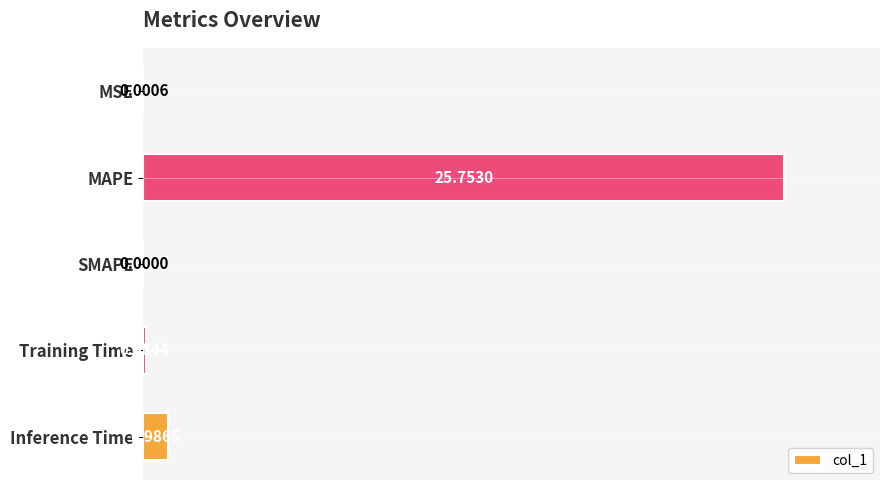

At which label is the value closest to 12?

Inference Time